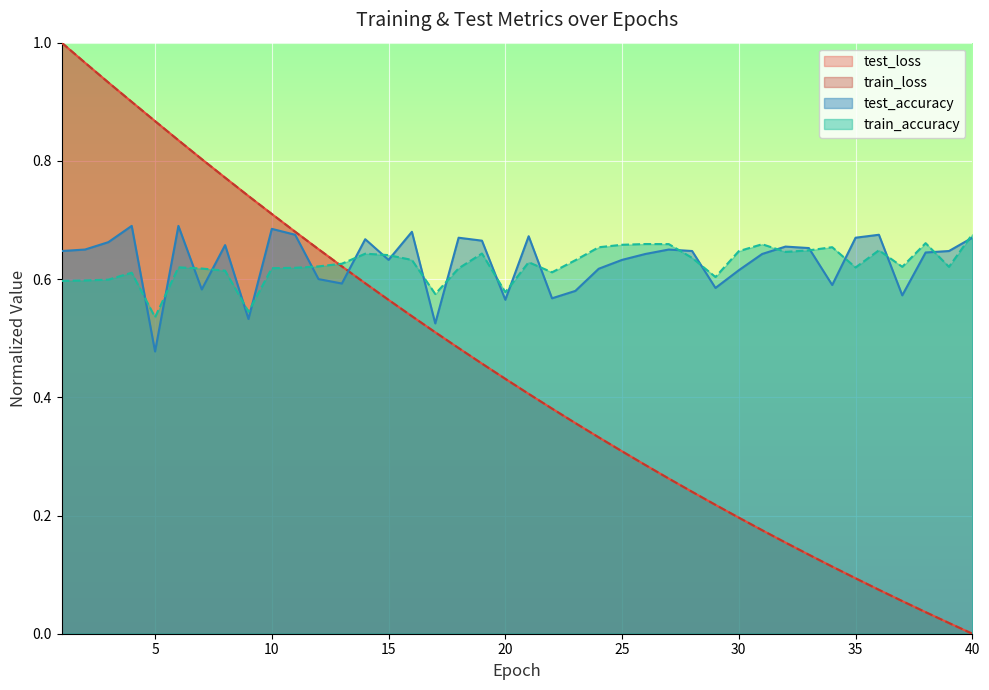

What is the value of the train_loss point at the 25th from the left?

0.3